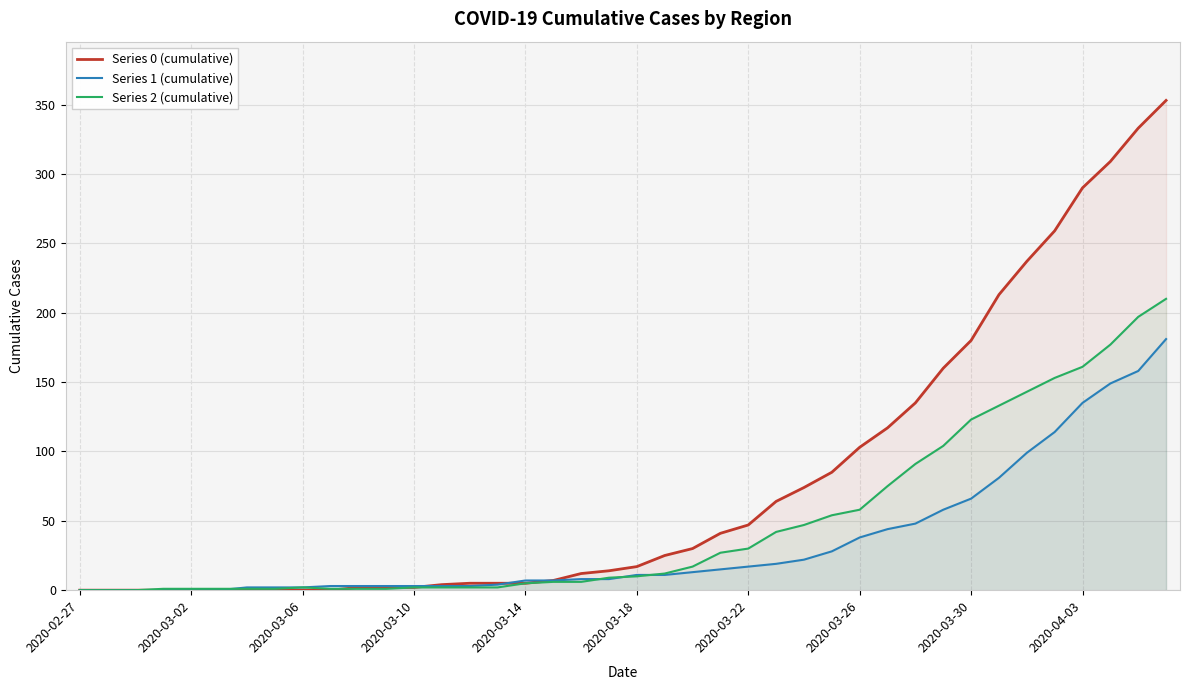

Which series has the largest total across all categories?

Series 0 (cumulative)